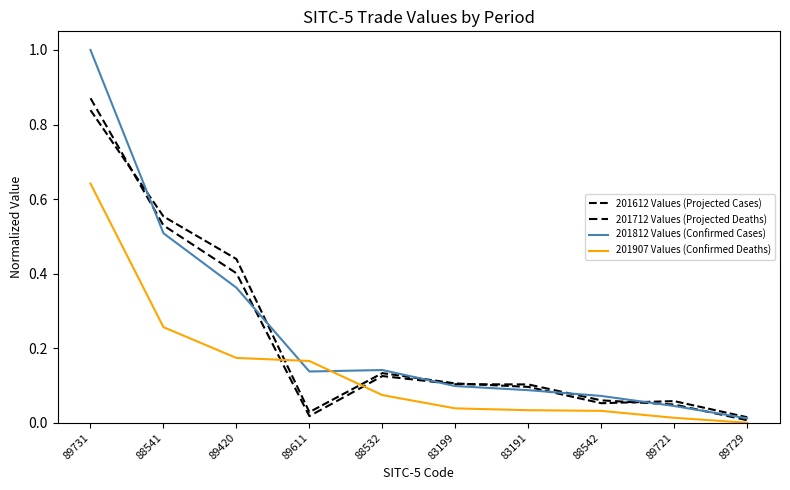

List the series in order of their peak value, lowest first.

201907 Values (Confirmed Deaths), 201612 Values (Projected Cases), 201712 Values (Projected Deaths), 201812 Values (Confirmed Cases)